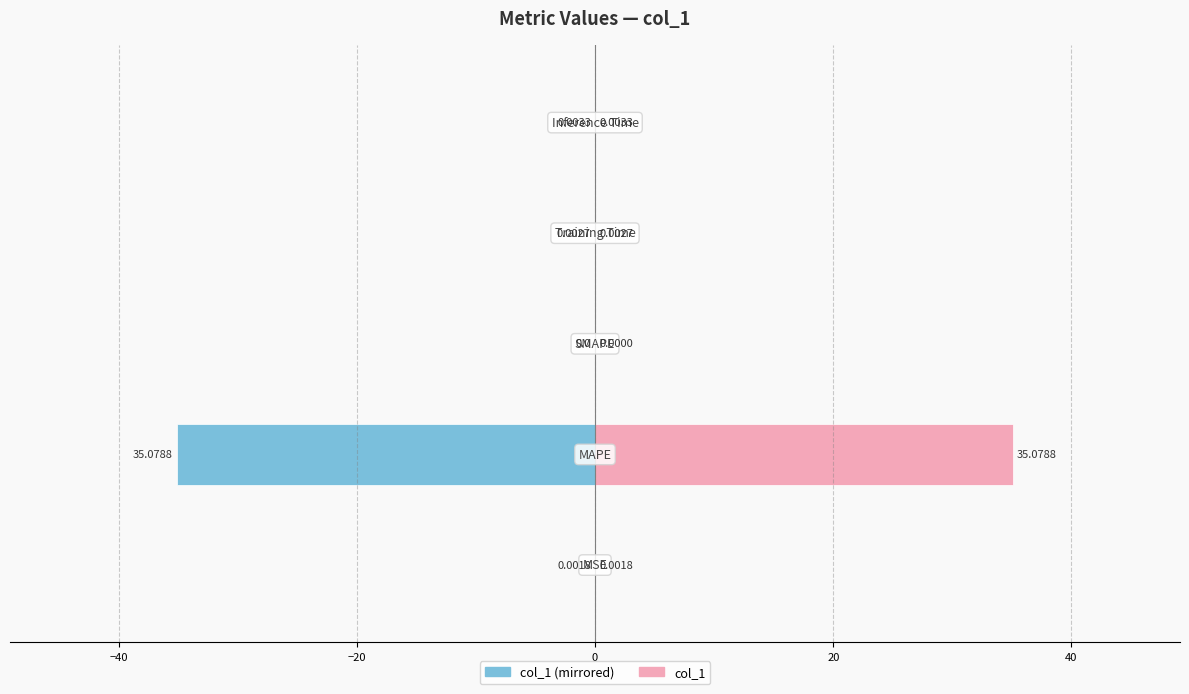

What is the lowest value of the col_1 (left) series?

-35.1